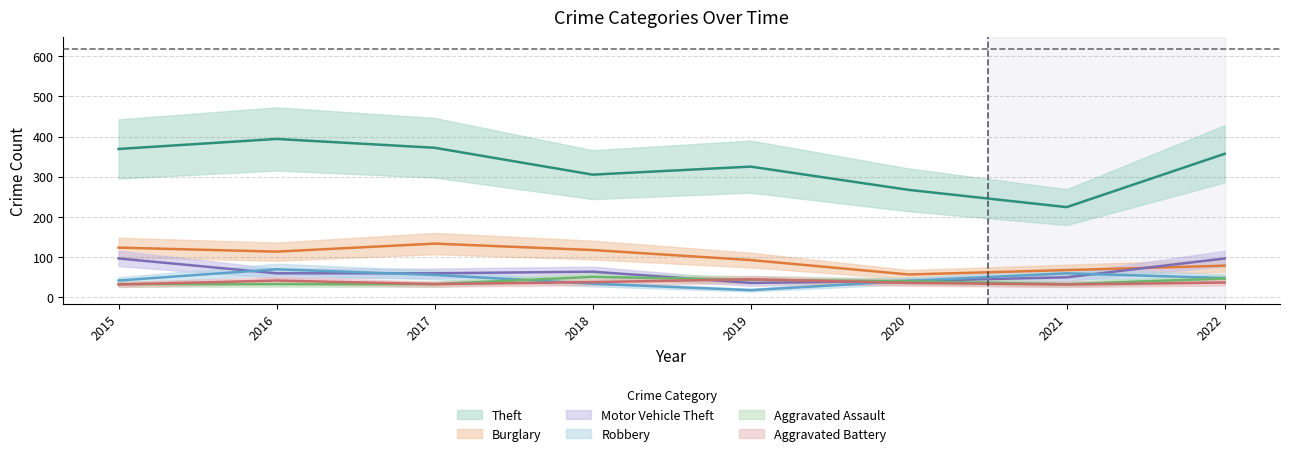

Which series changed the most between 2021 and 2022?

Theft